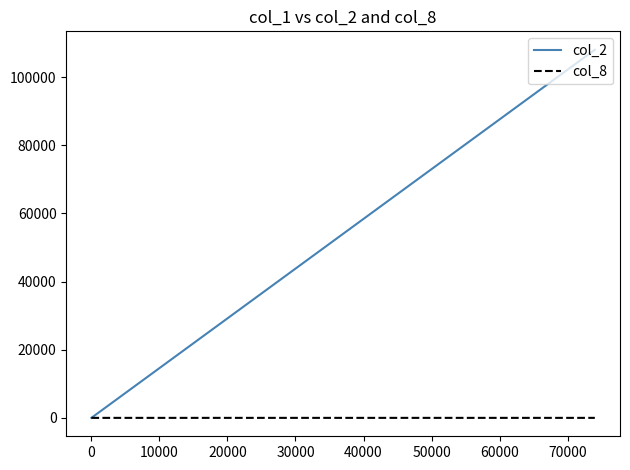

Which series has the largest range (max minus min)?

col_2